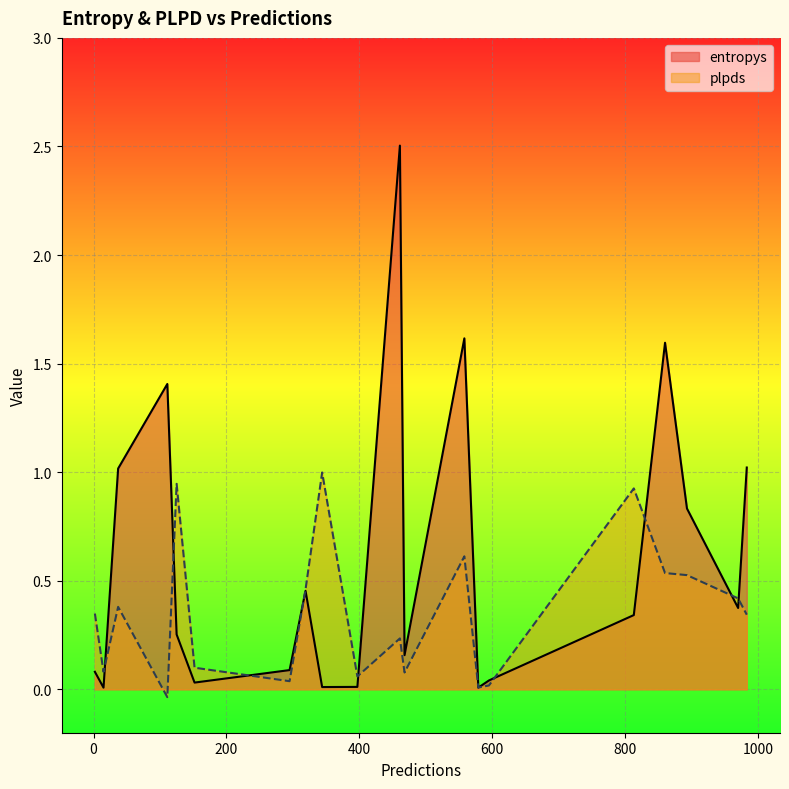

What is the greatest value displayed?

2.5